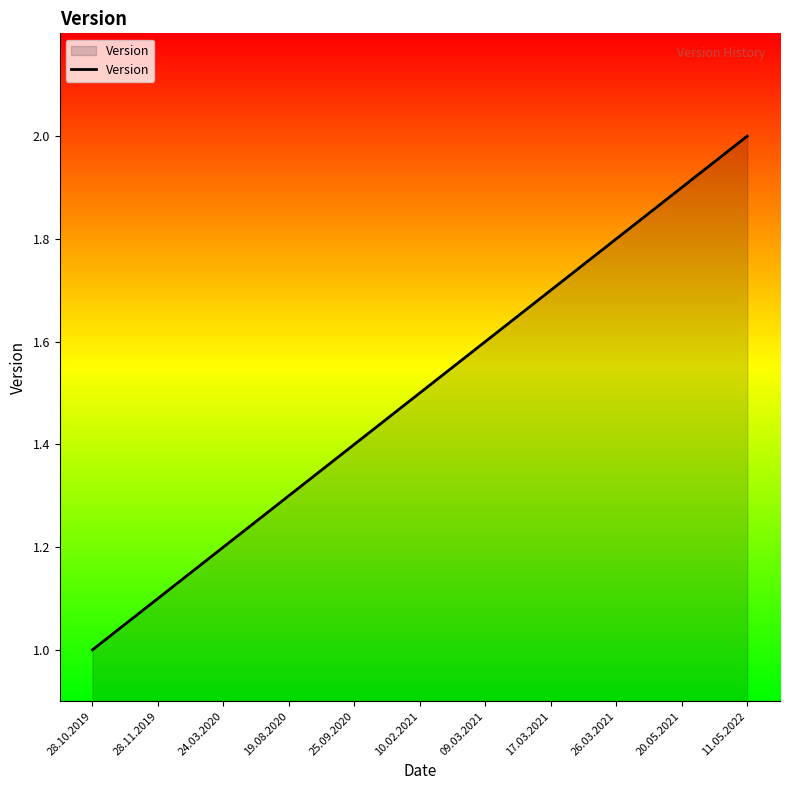

List the labels in order of value, largest first.

11.05.2022, 20.05.2021, 26.03.2021, 17.03.2021, 09.03.2021, 10.02.2021, 25.09.2020, 19.08.2020, 24.03.2020, 28.11.2019, 28.10.2019